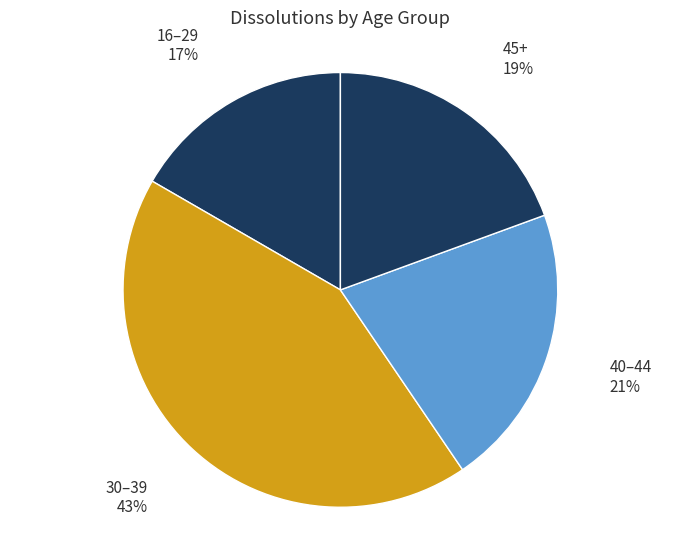

What is the smallest slice in the pie chart?

16–29